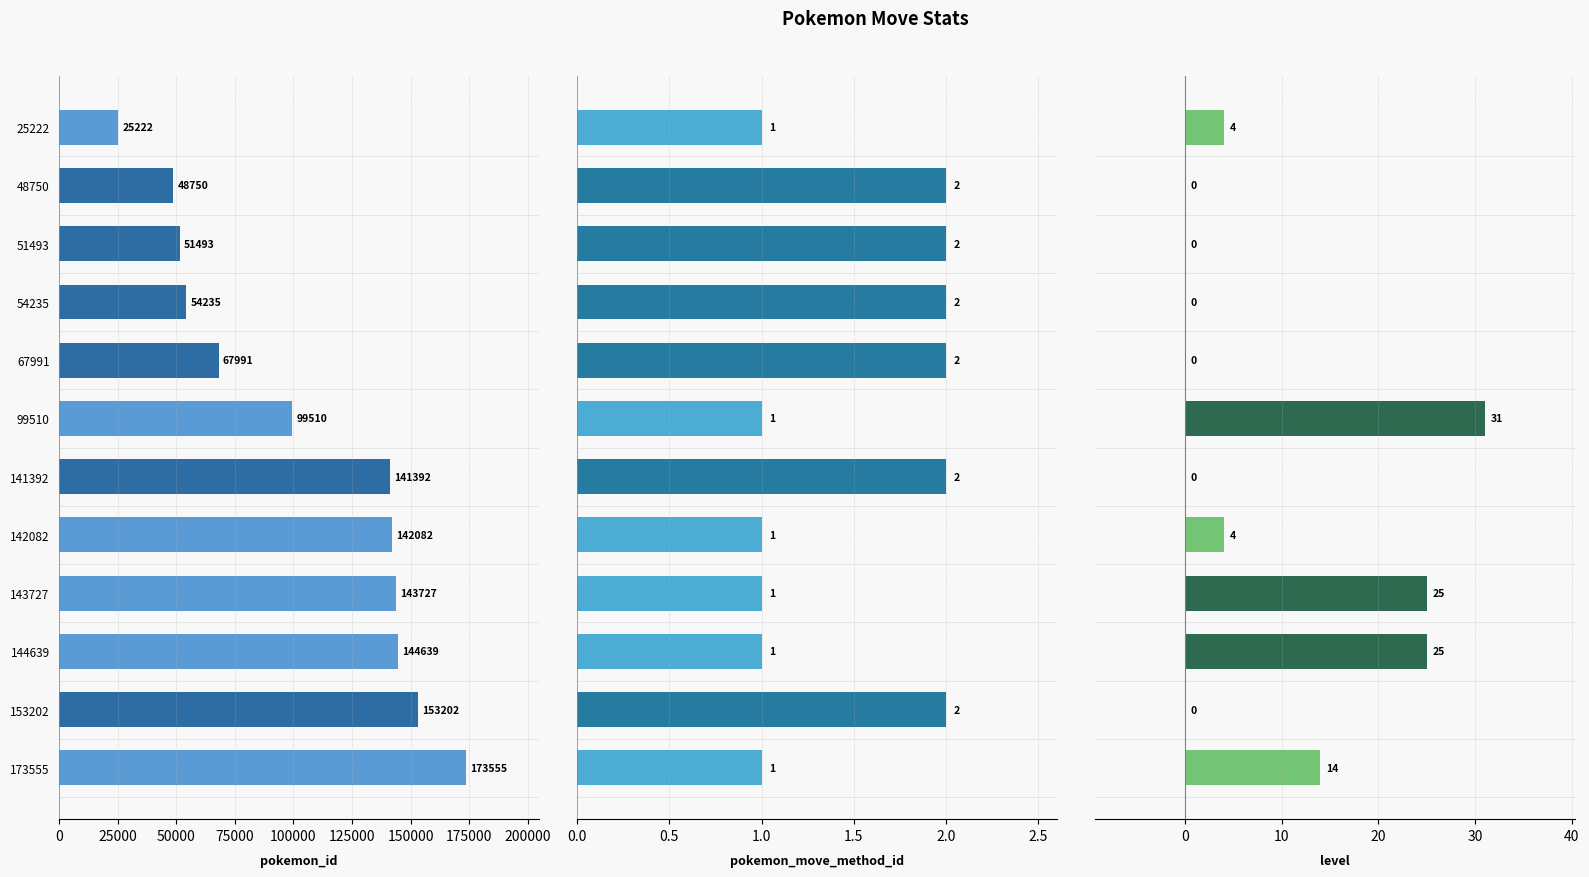

The pokemon_move_method_id series shows 2 at 142082. True or false?

False